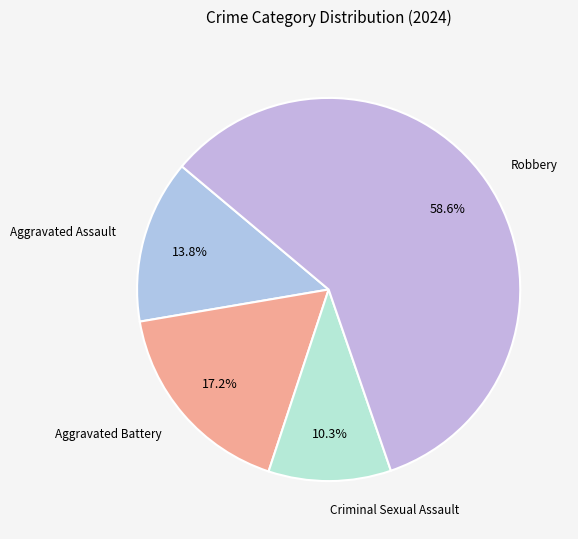

How many slices are in this pie chart?

4